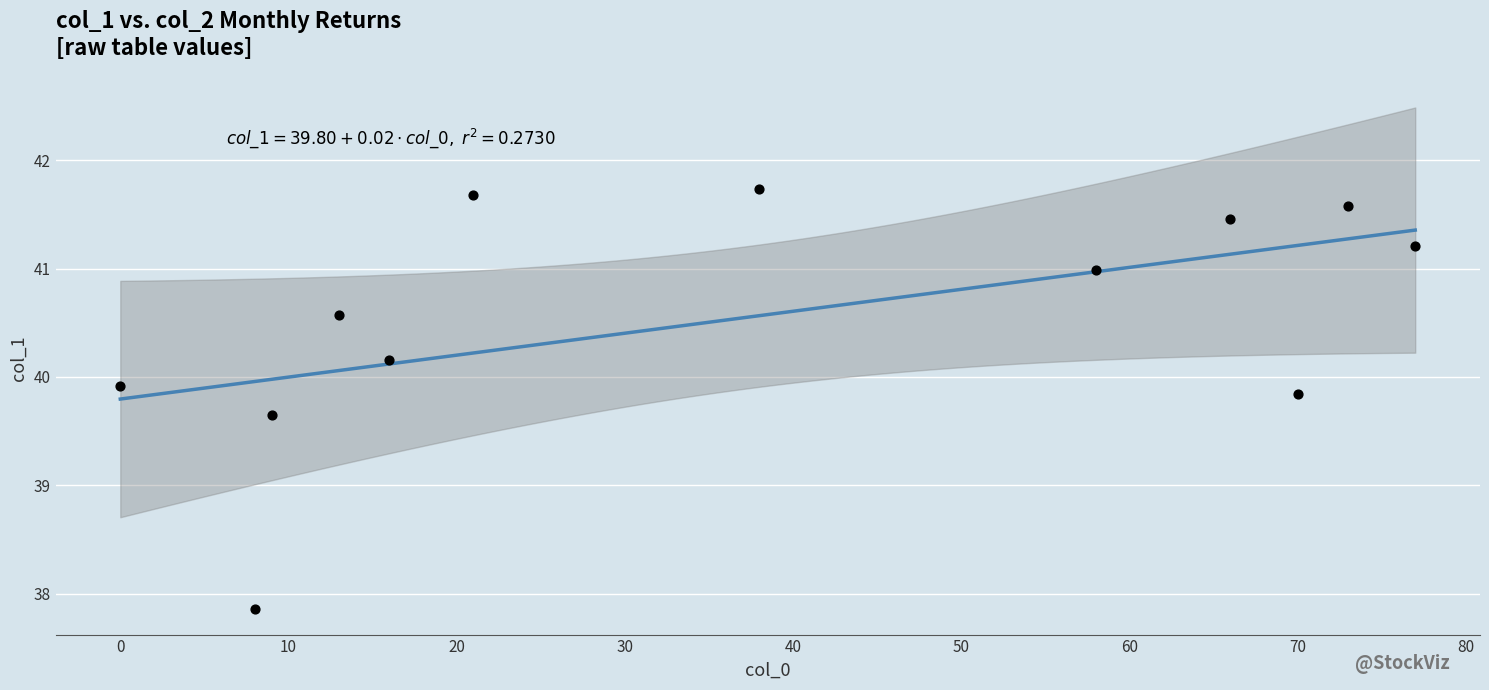

What Y value in the scatter plot is closest to 39?

39.6